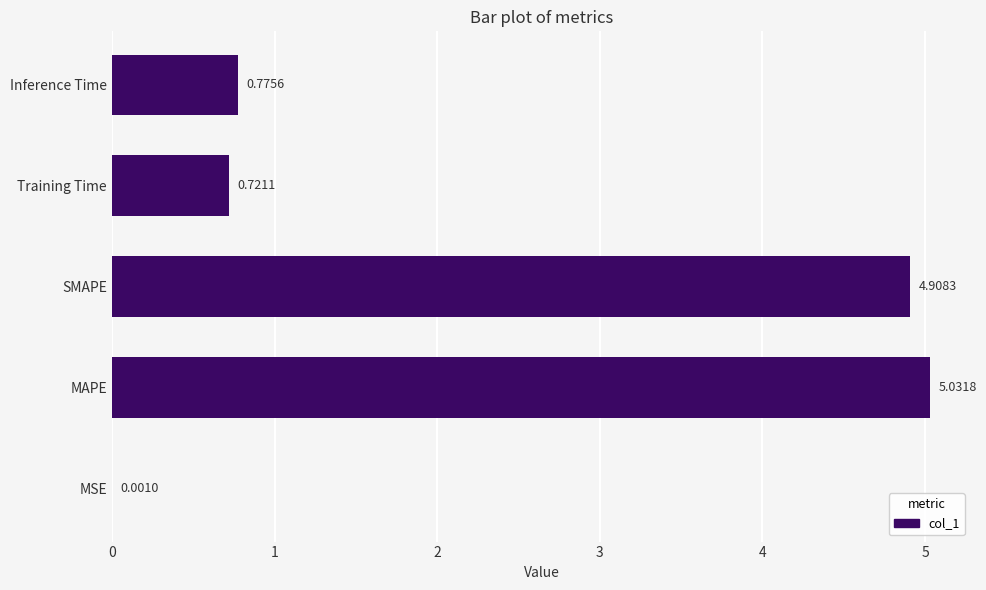

Are the bars horizontal?

Yes